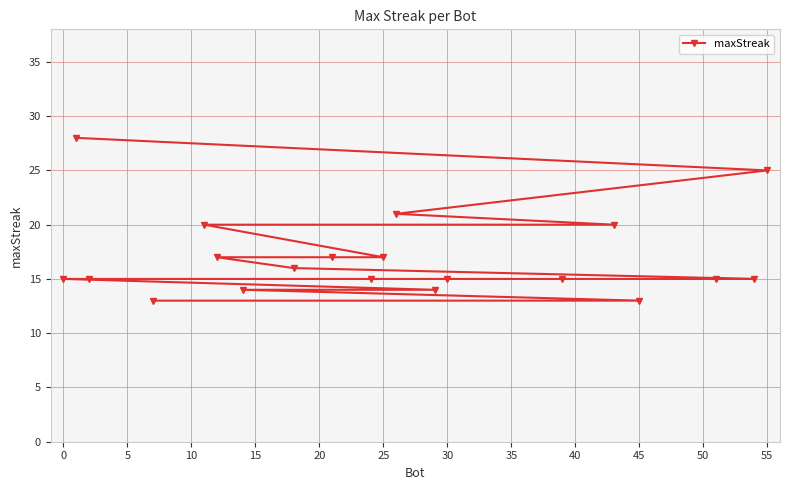

What is the value of the 15th point from the left?

15